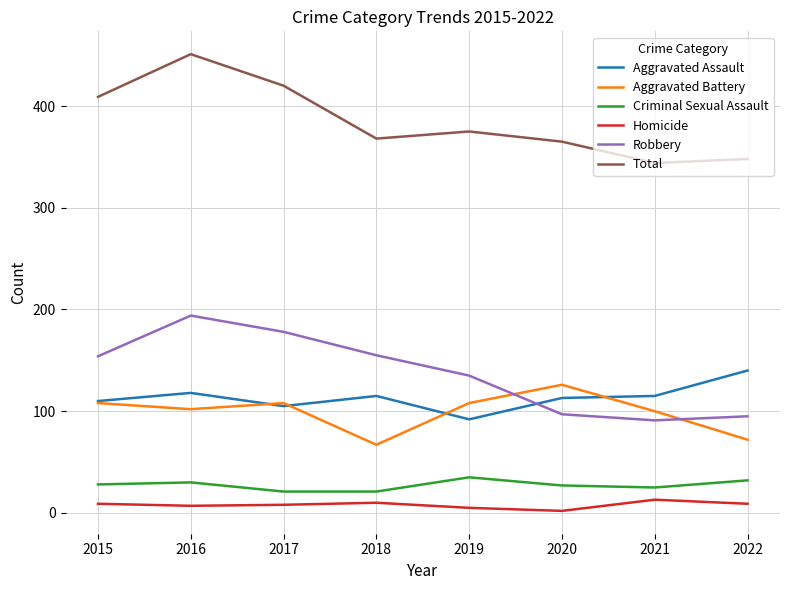

At which category does Total reach its first local valley?

2018